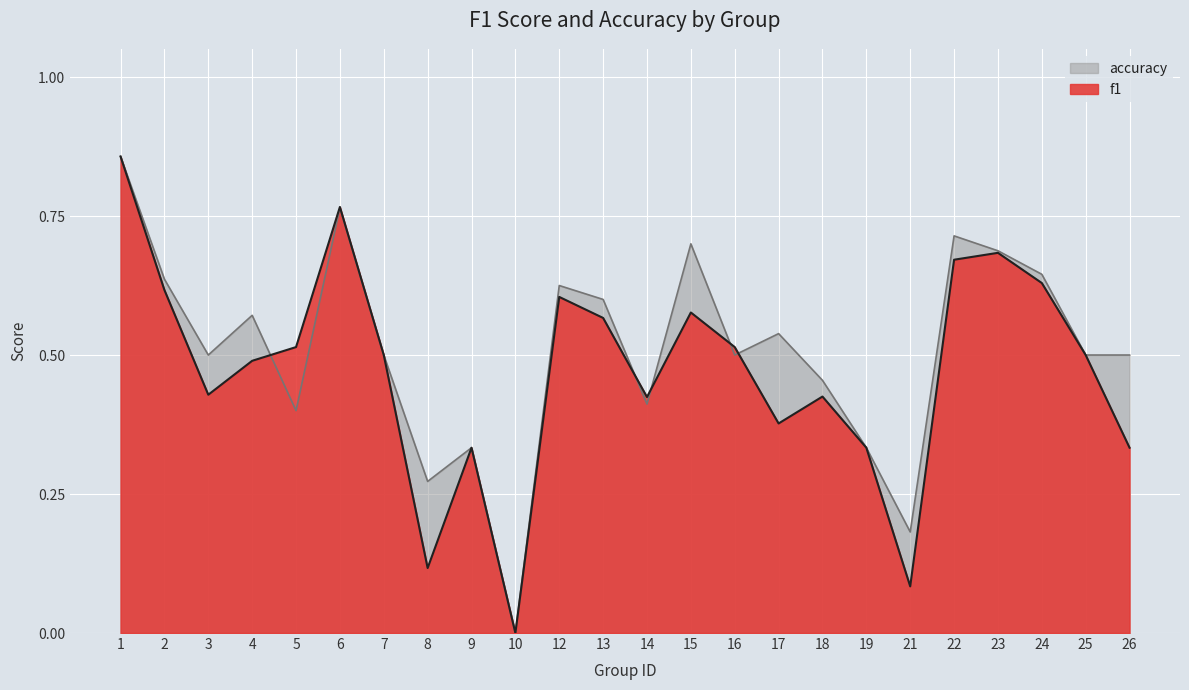

Where do accuracy and f1 first cross each other?

4 and 5